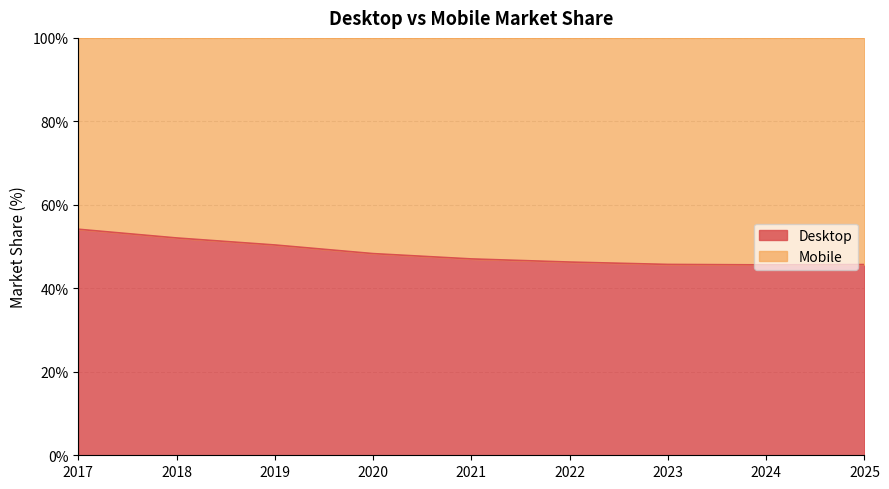

Does the chart have visible grid lines?

Yes